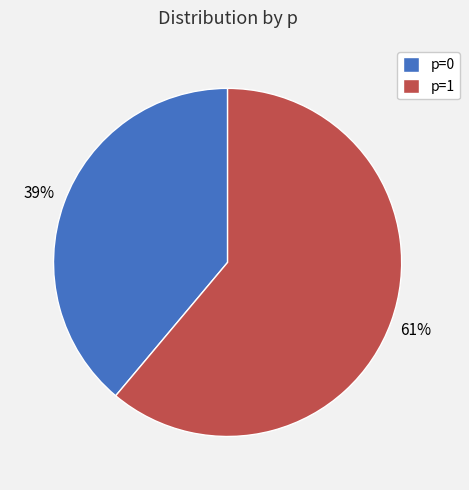

Which has a higher value, p=1 or p=0?

p=1